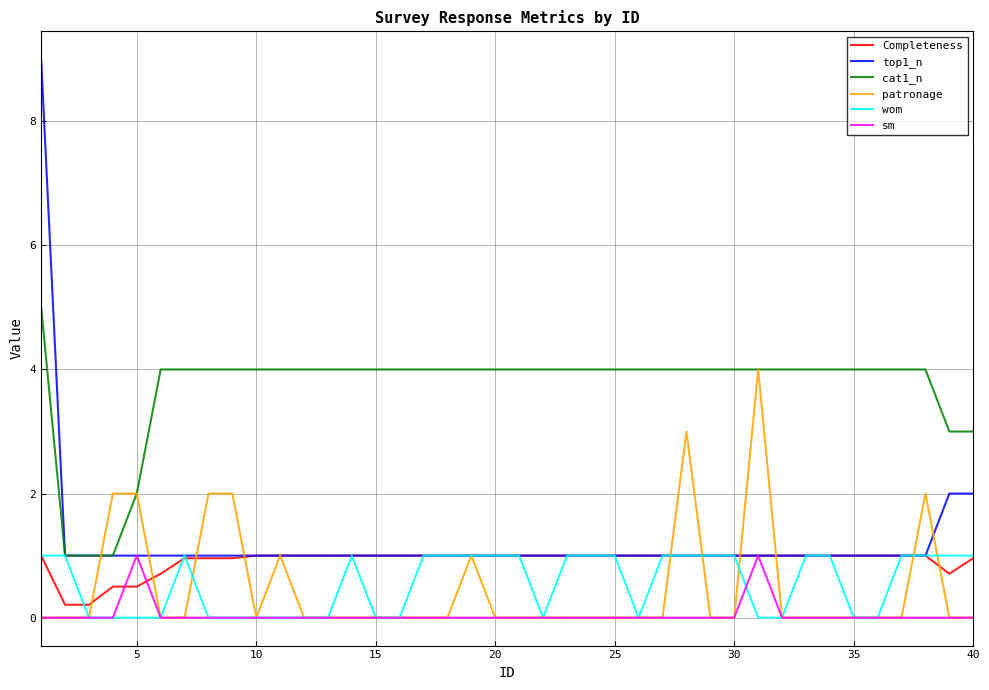

What is the maximum value for sm?

1.0